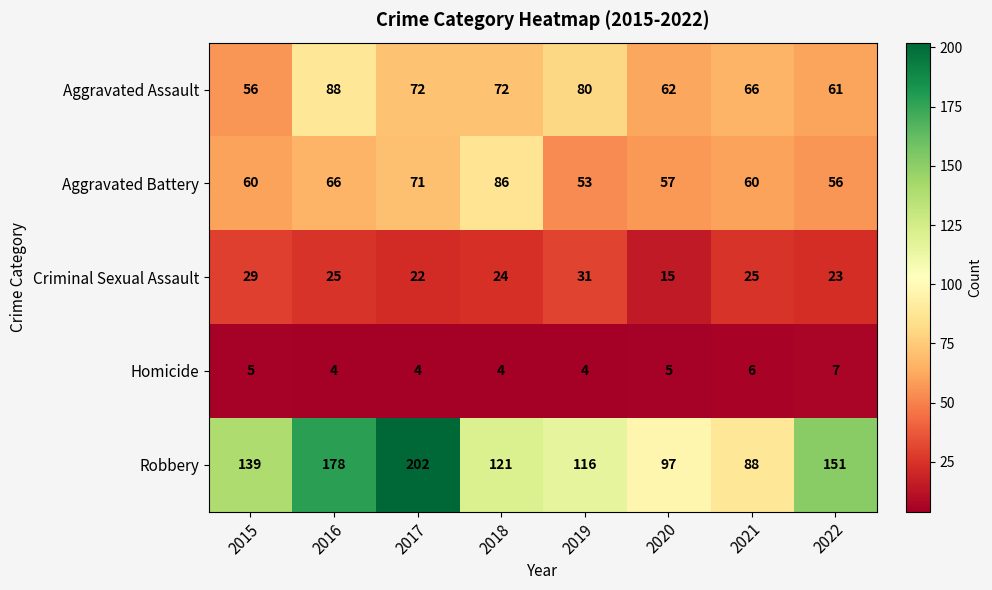

The value of Criminal Sexual Assault at 2020 is 15. True or false?

True